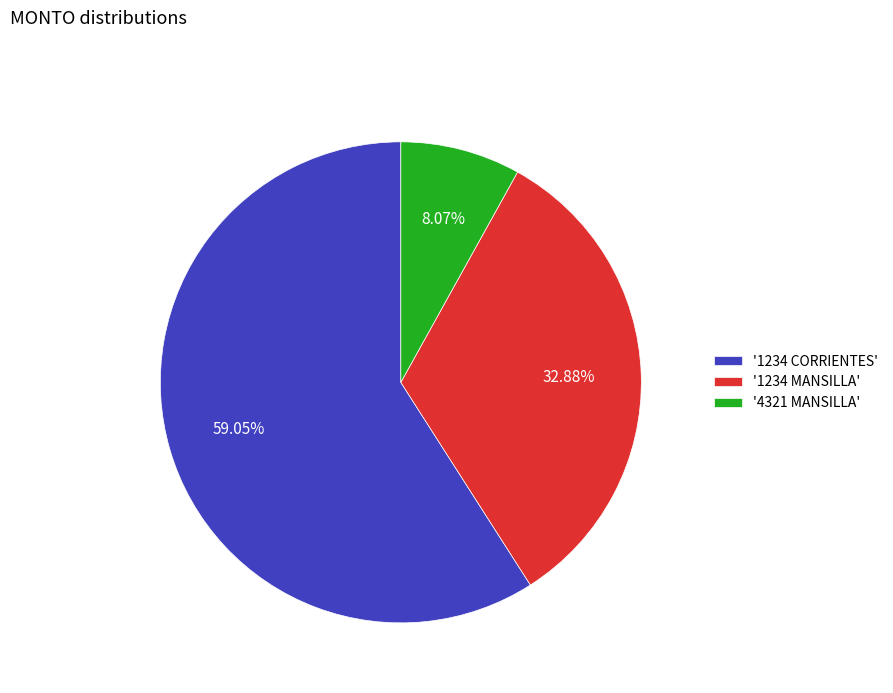

Between '1234 CORRIENTES' and '4321 MANSILLA', which is larger?

'1234 CORRIENTES'